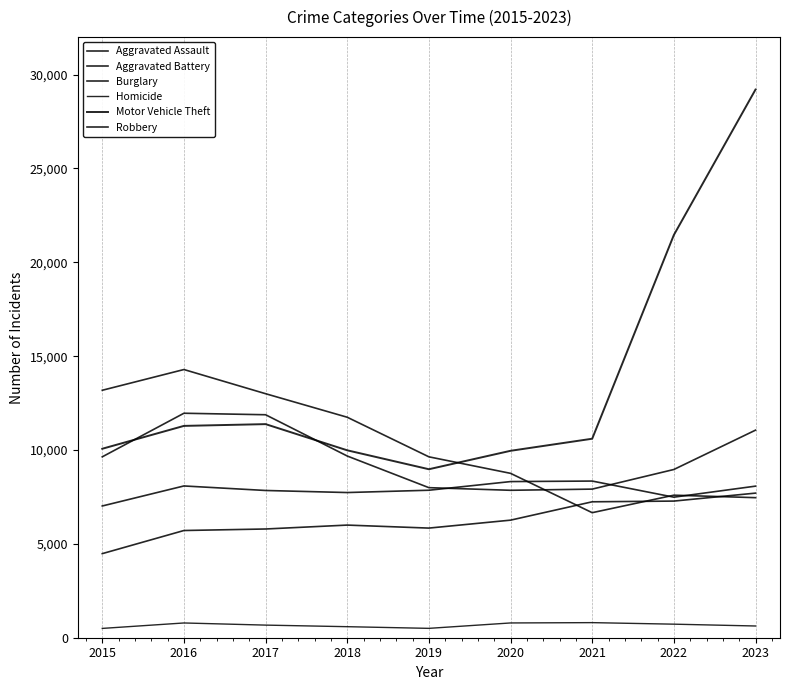

Reading left to right, what are all the values shown in this chart?

Aggravated Assault: 2015=4480	2016=5712	2017=5793	2018=6001	2019=5841	2020=6264	2021=7242	2022=7280	2023=7704
Aggravated Battery: 2015=7019	2016=8086	2017=7845	2018=7735	2019=7858	2020=8319	2021=8347	2022=7488	2023=8076
Burglary: 2015=13184	2016=14289	2017=13001	2018=11747	2019=9638	2020=8758	2021=6662	2022=7594	2023=7462
Homicide: 2015=496	2016=786	2017=672	2018=588	2019=499	2020=787	2021=804	2022=722	2023=625
Motor Vehicle Theft: 2015=10068	2016=11286	2017=11380	2018=9985	2019=8977	2020=9959	2021=10602	2022=21457	2023=29205
Robbery: 2015=9638	2016=11960	2017=11880	2018=9681	2019=7995	2020=7855	2021=7918	2022=8963	2023=11059